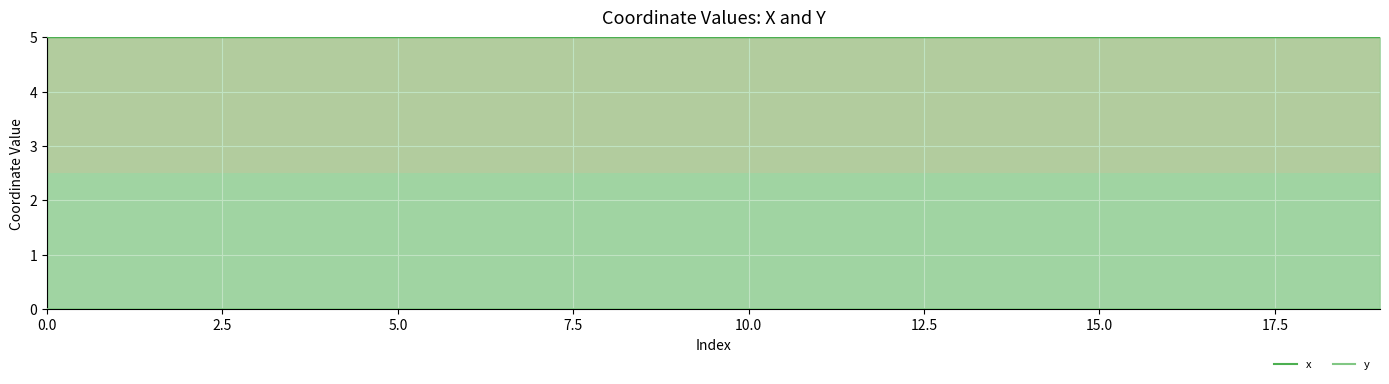

What is the value of the x point at the 3rd from the left?

5.0